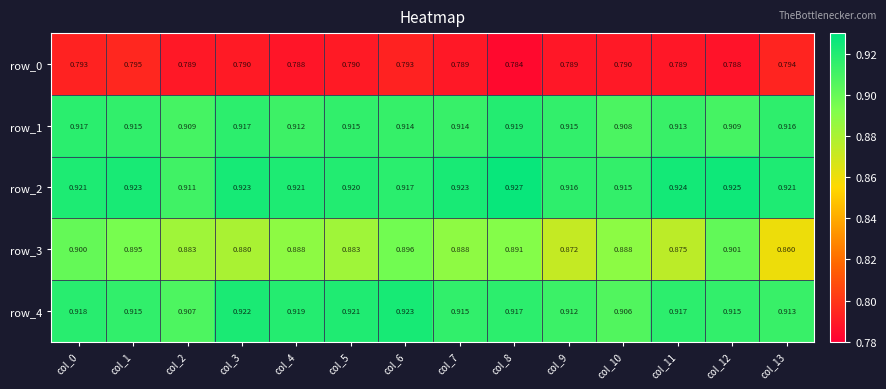

Is the value of row_2 at col_8 greater than the value of row_1 at col_5?

Yes